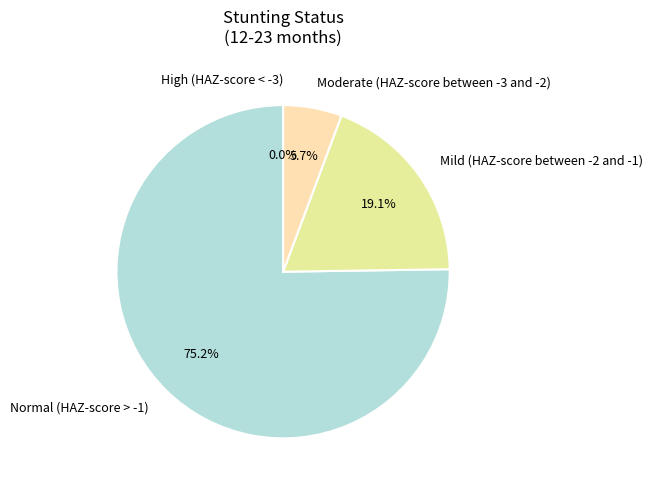

Which category has the smallest portion of the pie?

High (HAZ-score < -3)